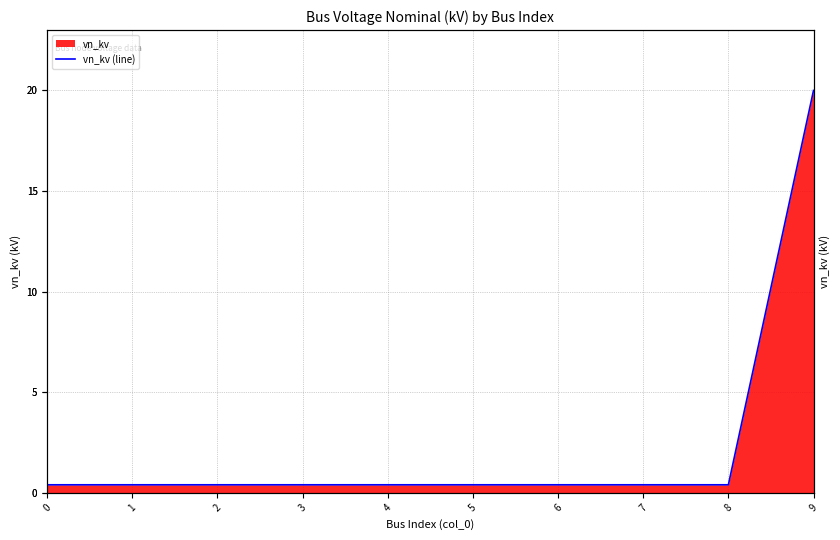

What value does the data have at 8?

0.4